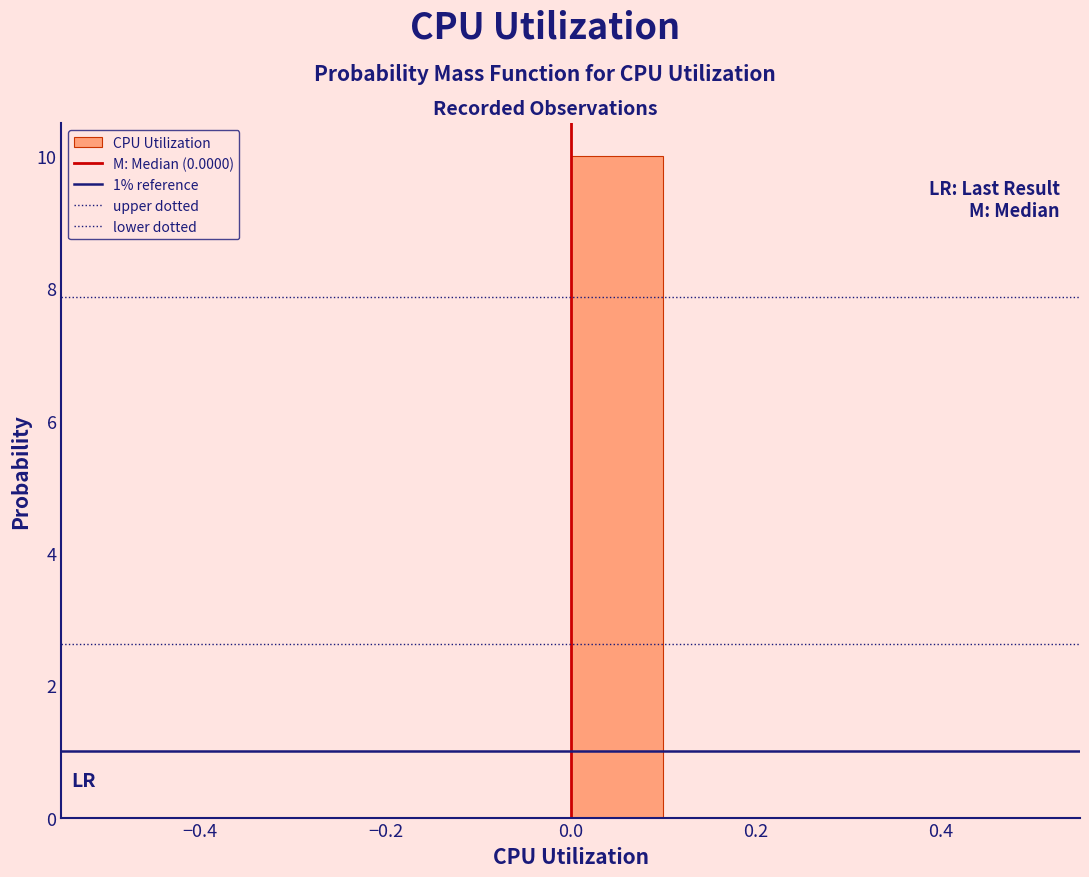

How tall is the bar that spans 0.0 to 0.1 on the x-axis? The values are not printed on the chart, so give them approximately, as read against the axis.

10